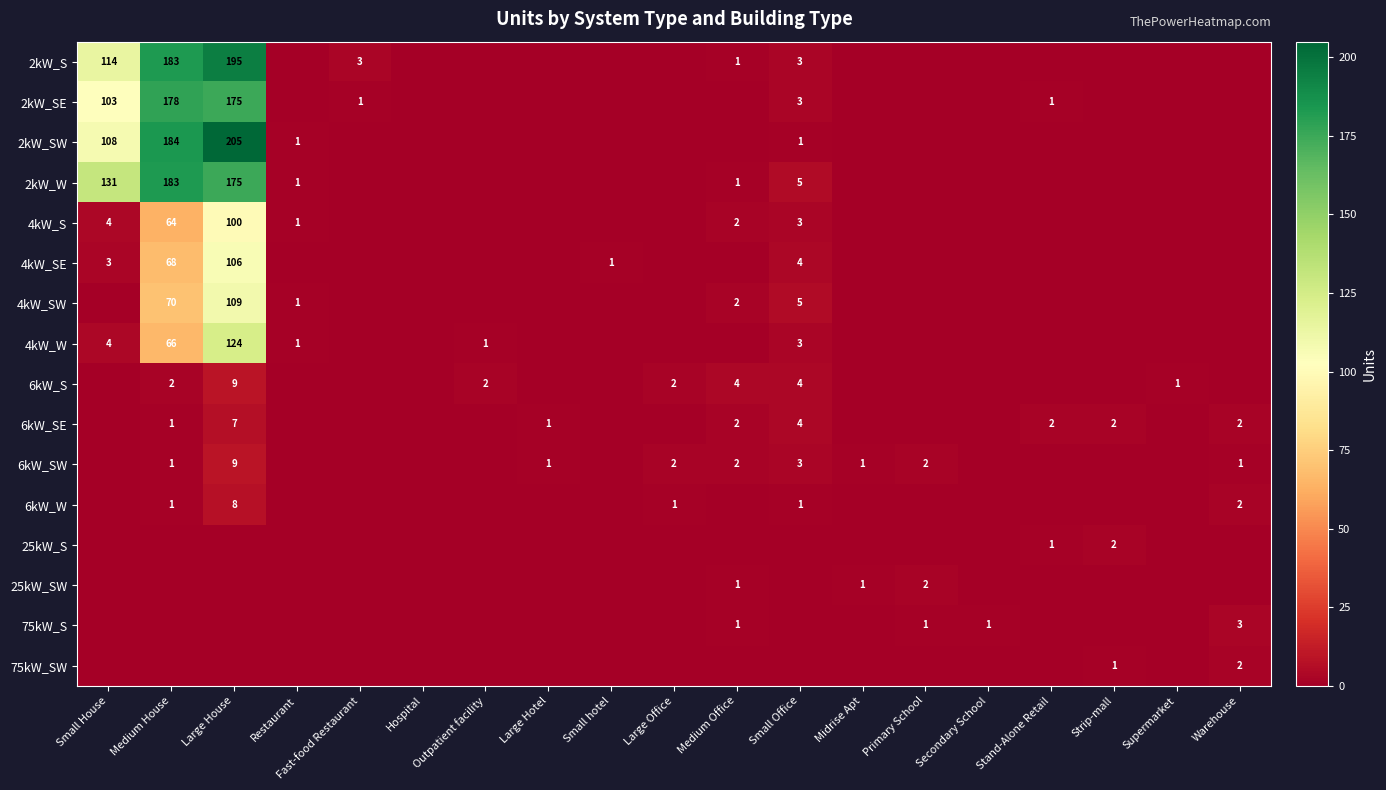

The value of 6kW_SE at Large House is 7. True or false?

True